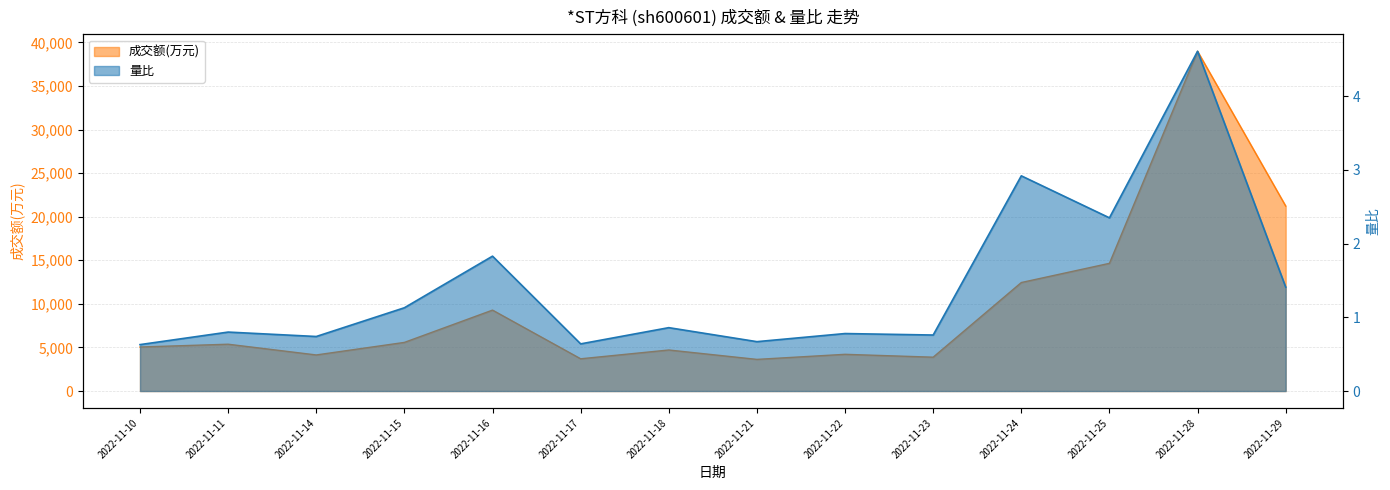

How many series are shown in this chart?

2